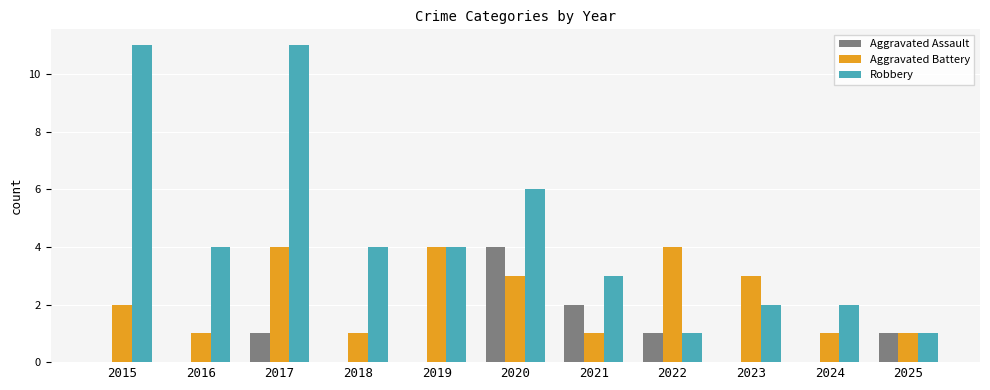

Which series changed the most between 2017 and 2021?

Robbery